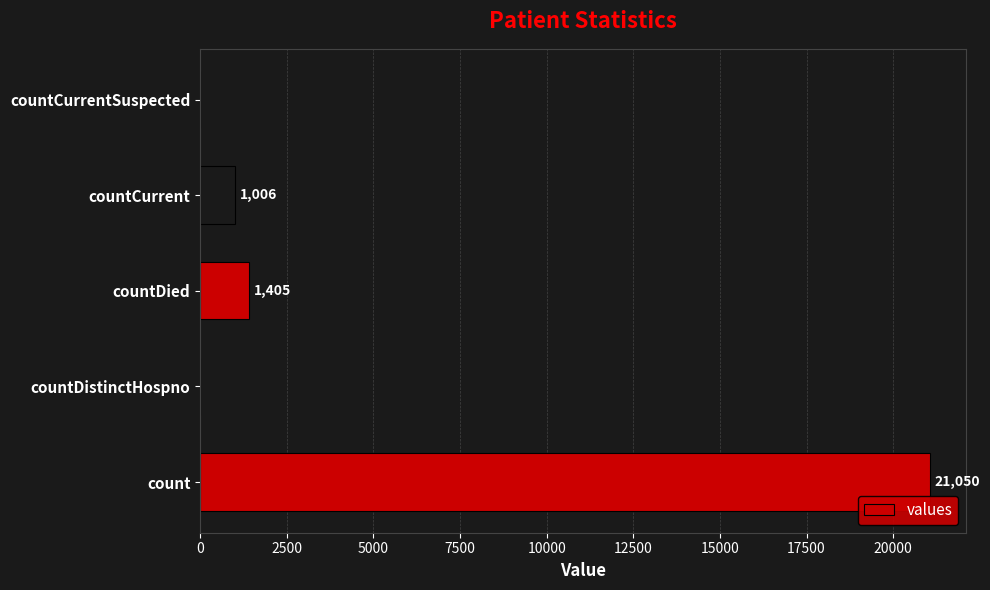

What is the average value?

4692